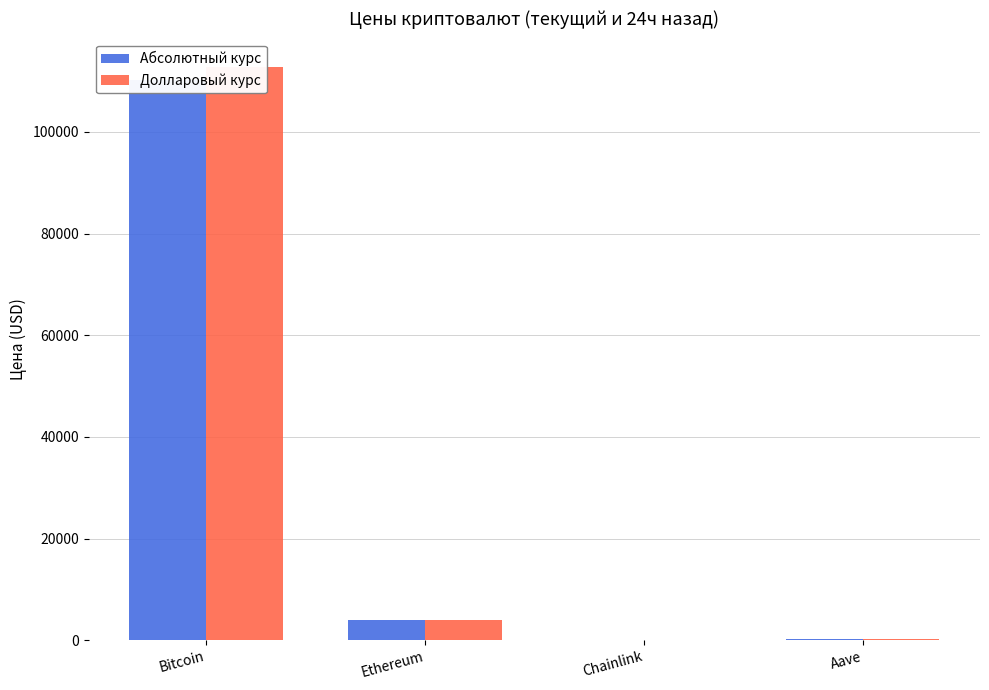

What is the average value of the Долларовый курс series?

29243.0